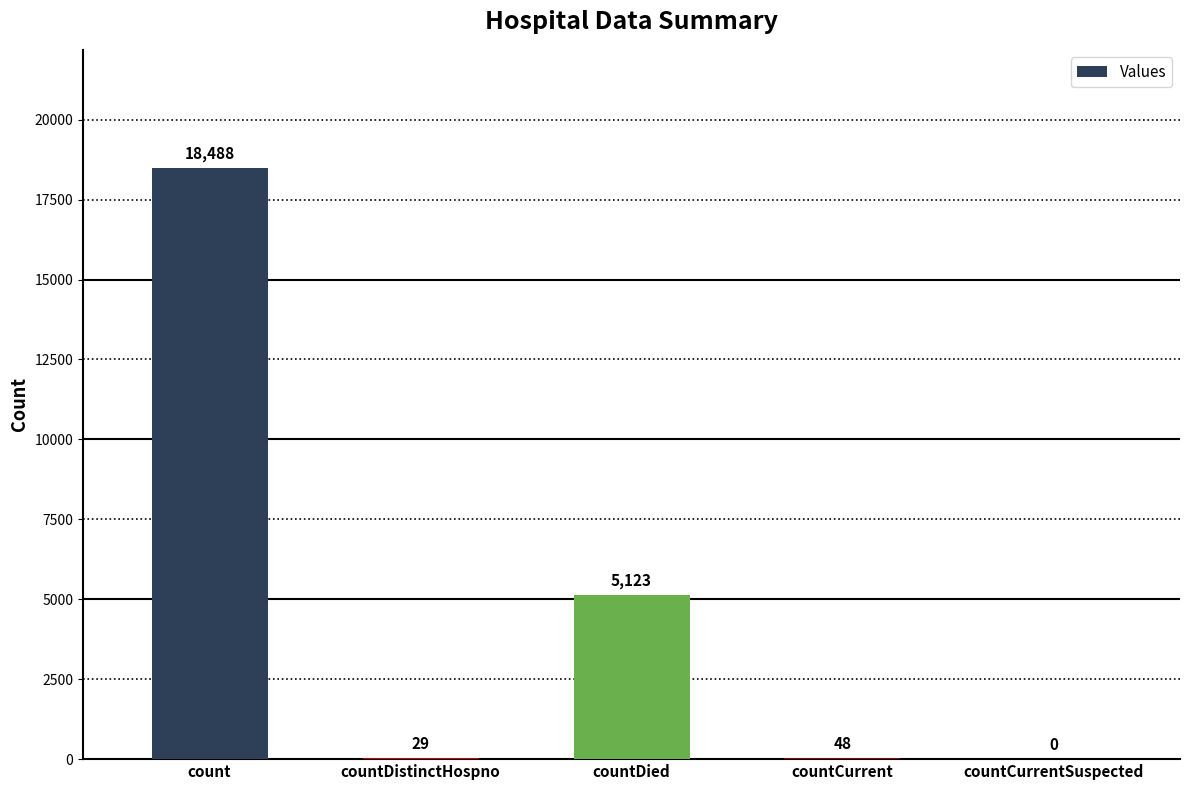

The value at countDied is 5123. True or false?

True